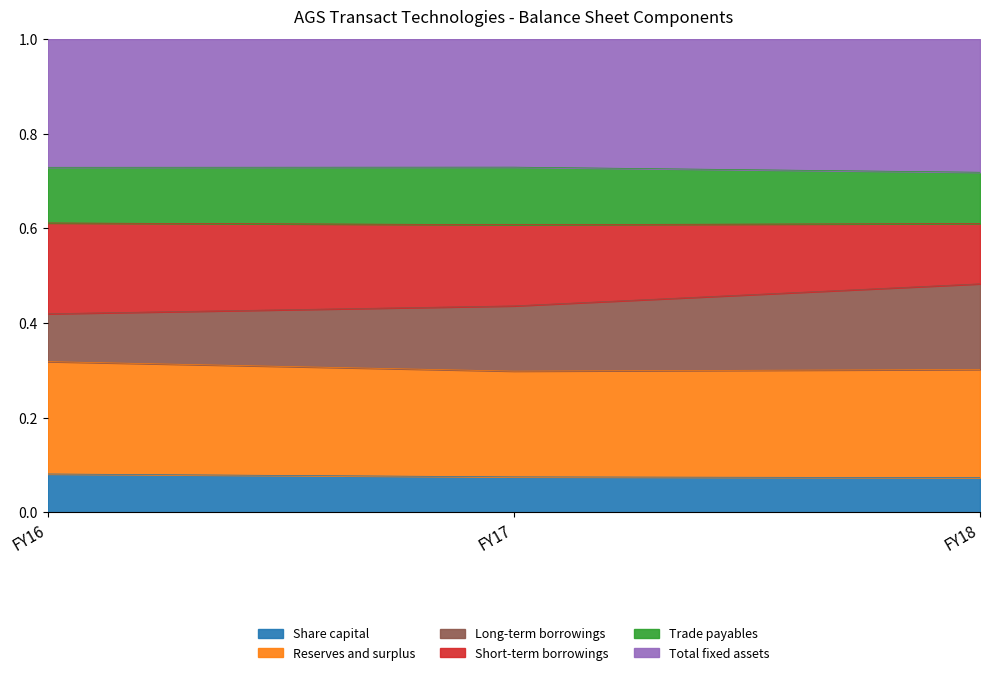

True or false: Share capital has a value of 0.0 at FY17.

False